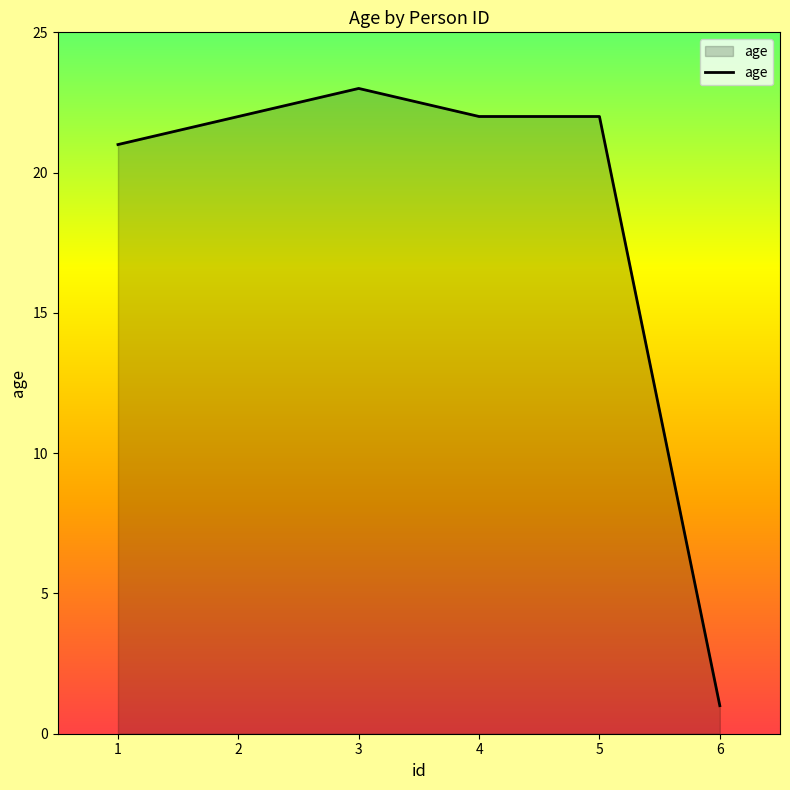

True or false: the data shows 7 at 2.

False